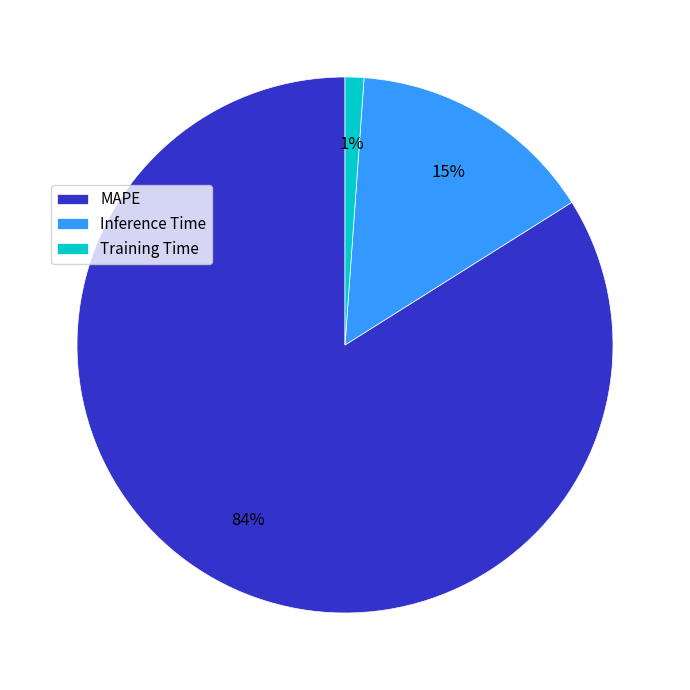

How many segments does this pie chart have?

3